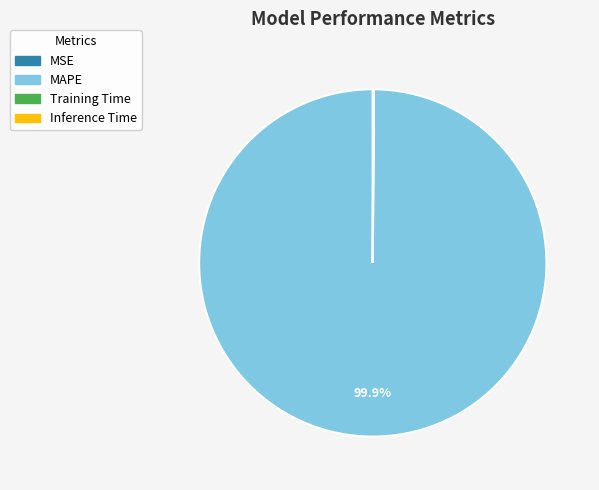

Does any single category account for the majority?

Yes